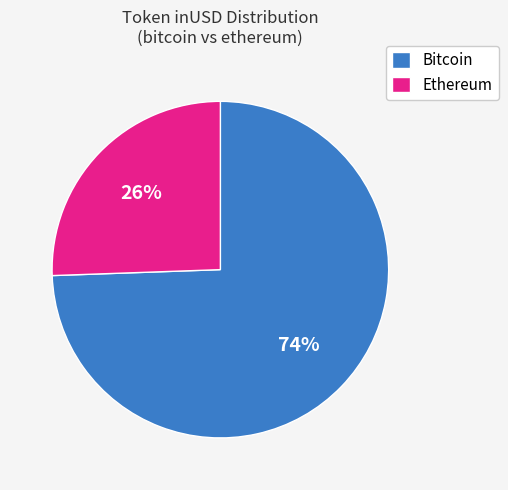

Which category has the biggest portion of the pie?

Bitcoin